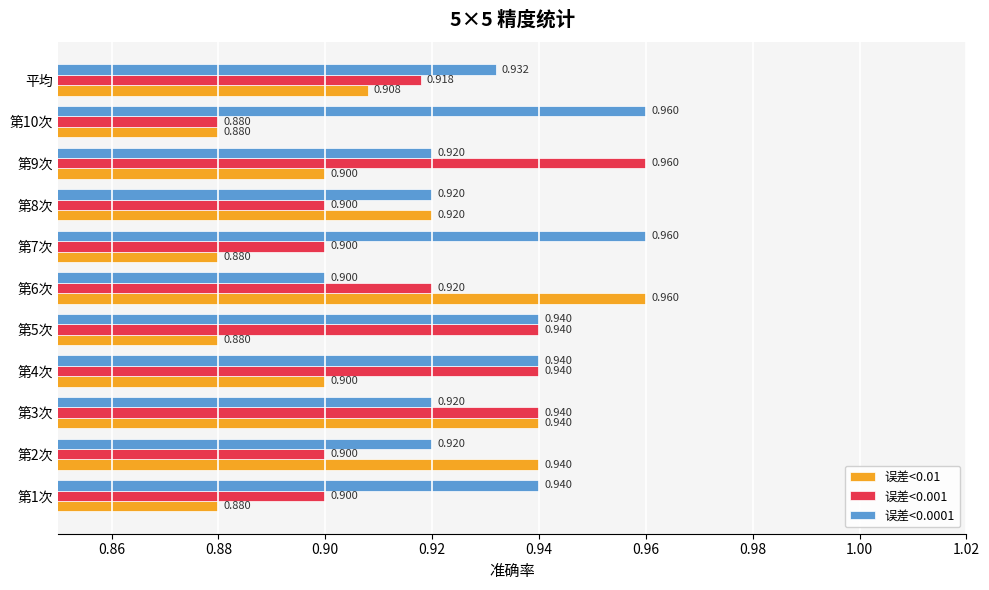

Is the value of 误差<0.001 at 第10次 greater than the value of 误差<0.0001 at 第1次?

No